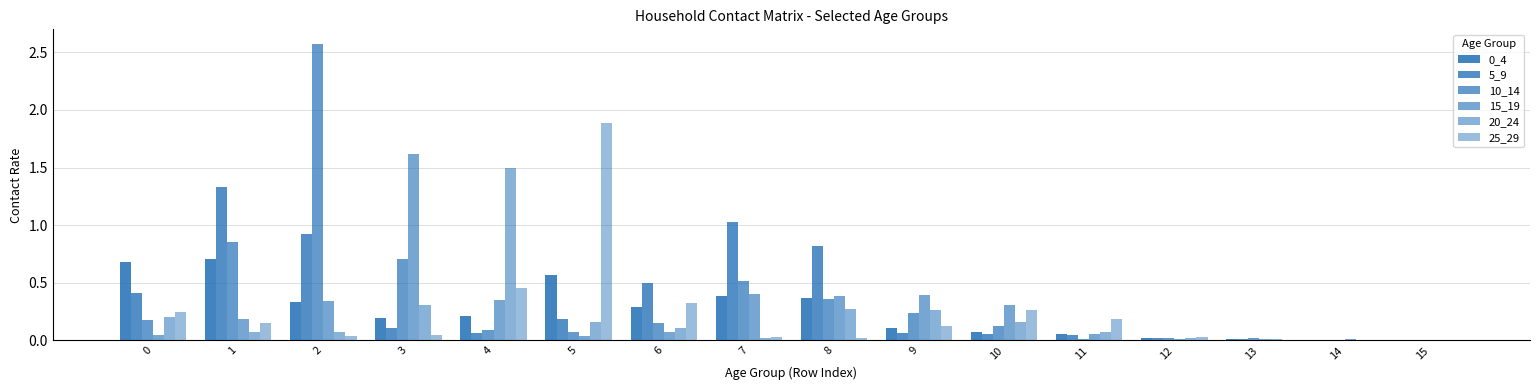

Are the bars horizontal?

No